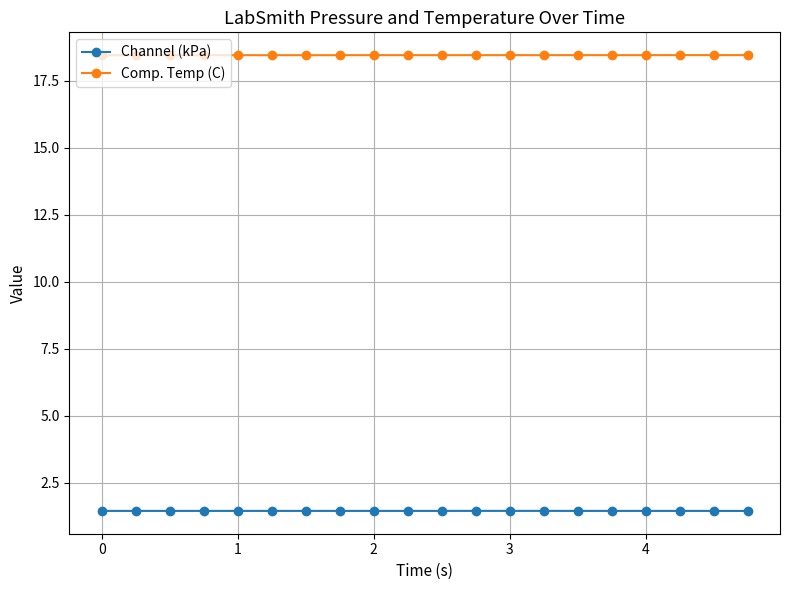

What is the greatest value displayed?

18.5